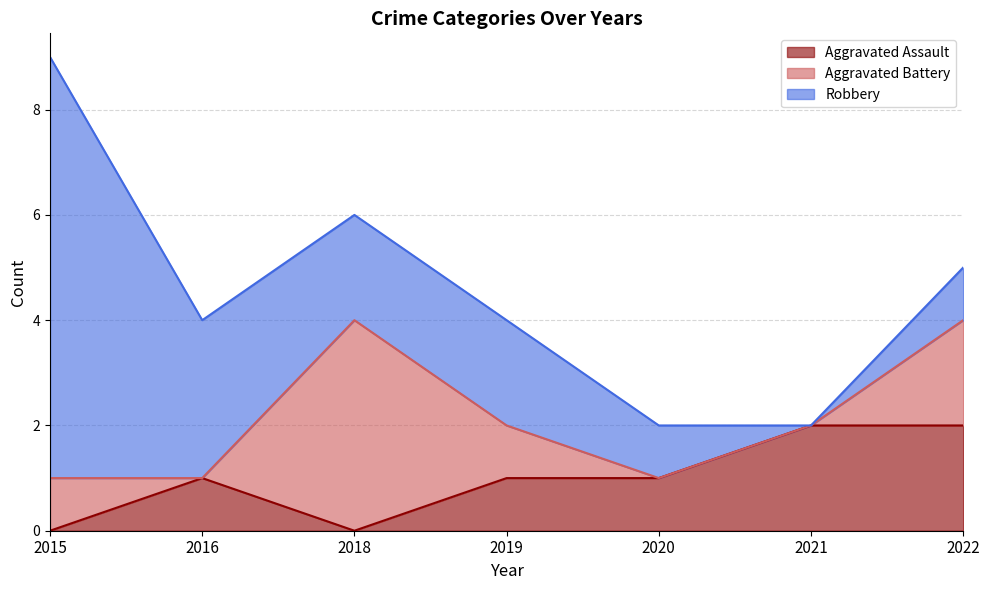

What is the value of the Aggravated Assault point at the 5th from the left?

1